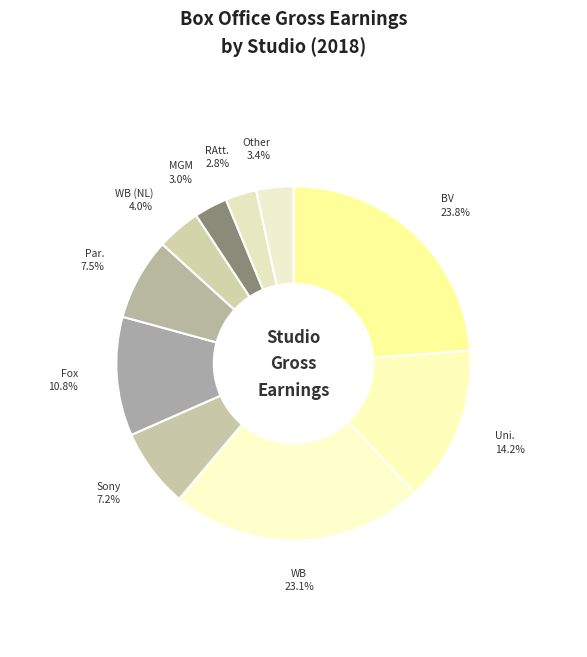

How many slices are in this pie chart?

10